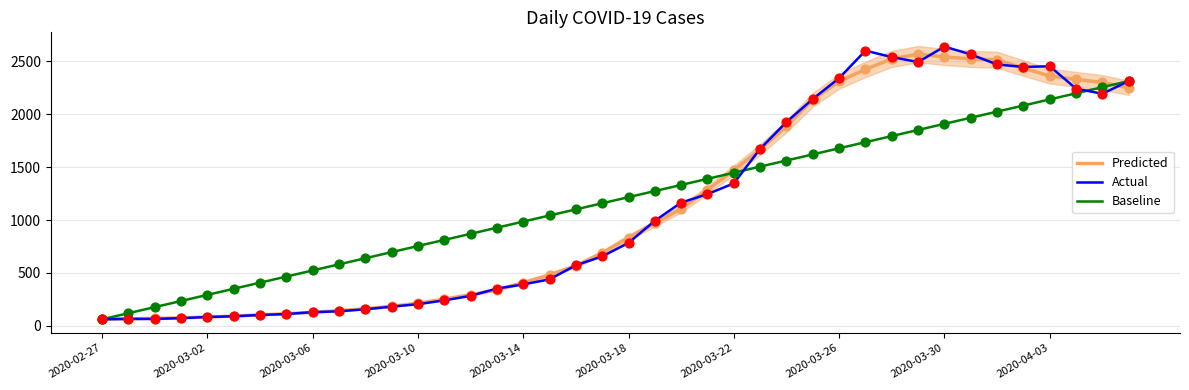

What is the total value across all series at 19?

2503.4